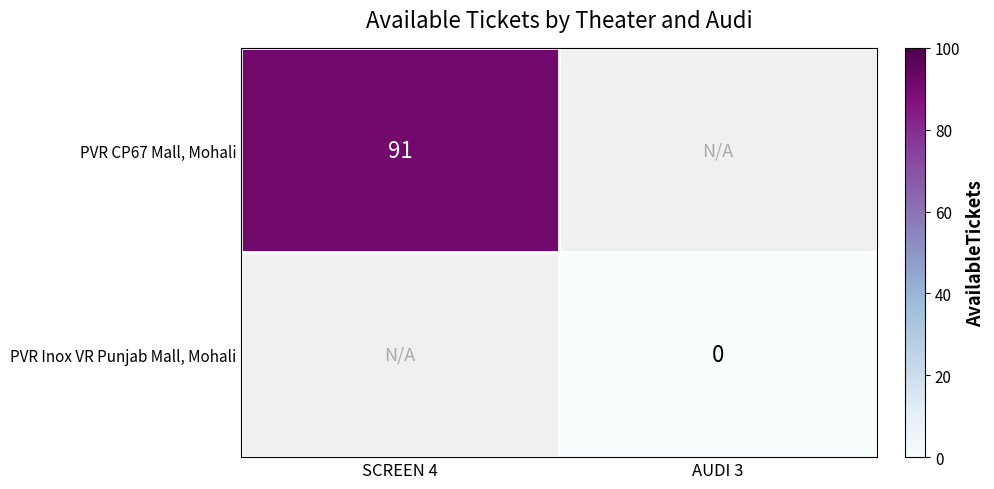

Count the number of data series in this chart.

2